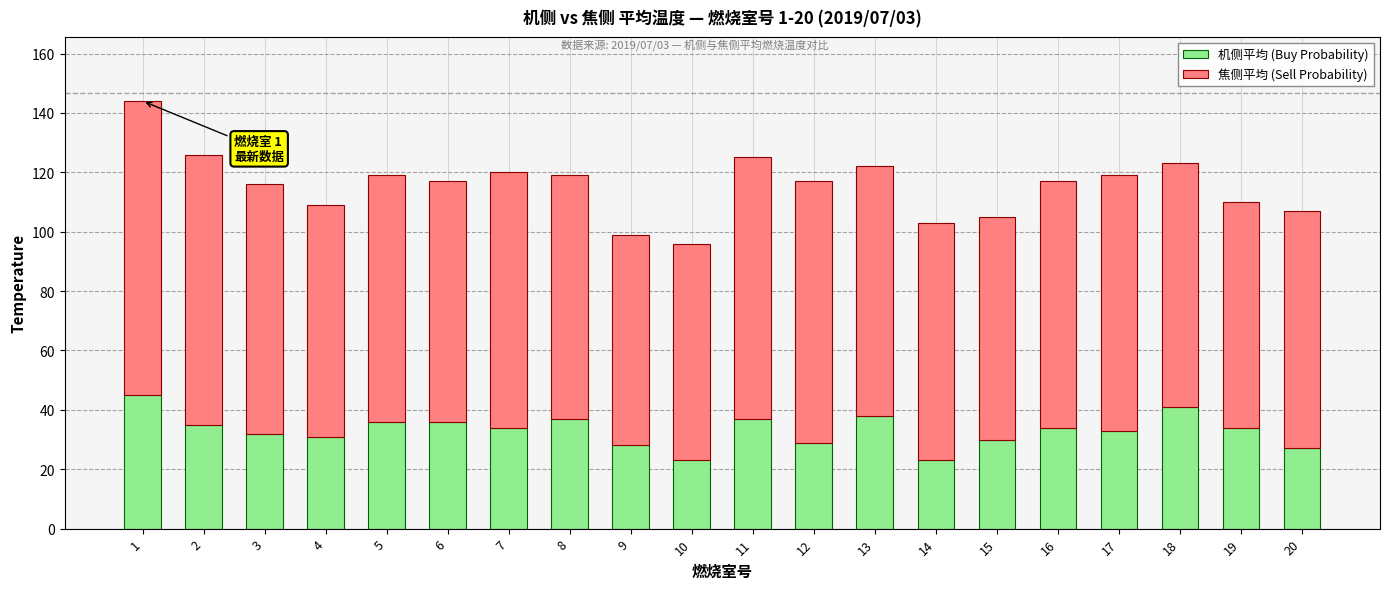

The value of 机侧平均 (Buy Probability) at 8 is 37. True or false?

True